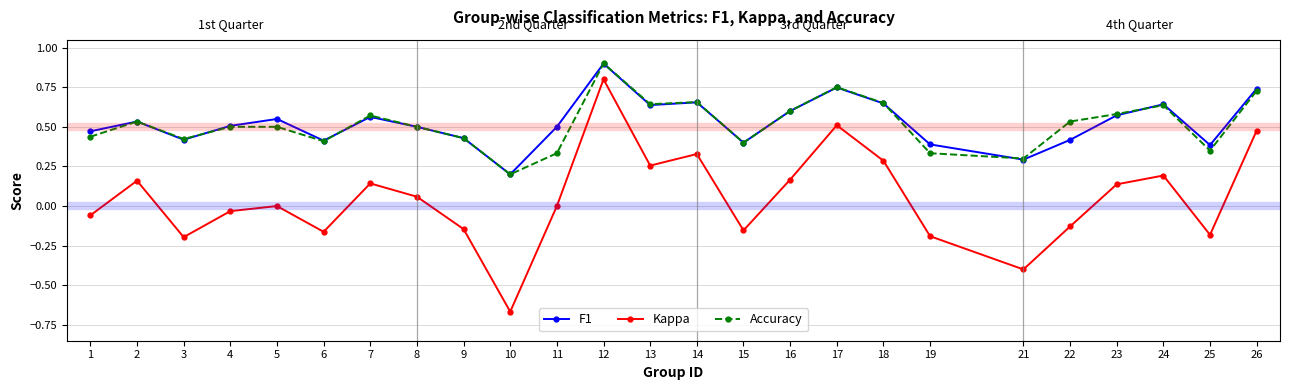

In Kappa, how many points are higher than both neighbors (excluding endpoints)?

7